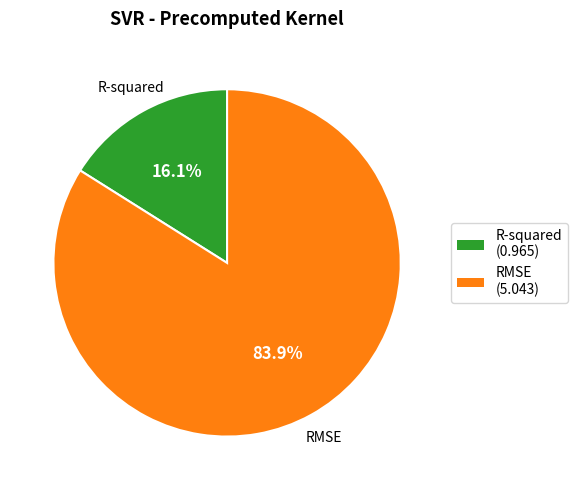

To the nearest percent, what portion does R-squared represent?

16%